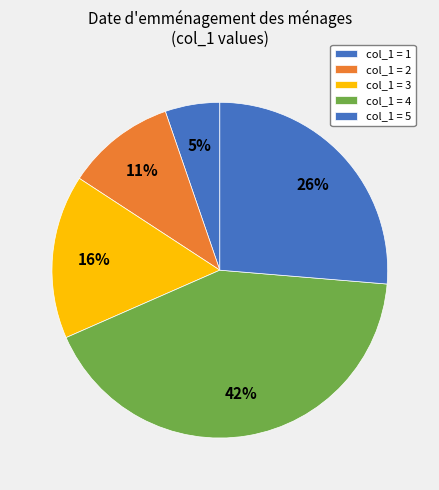

How many slices are in this pie chart?

5